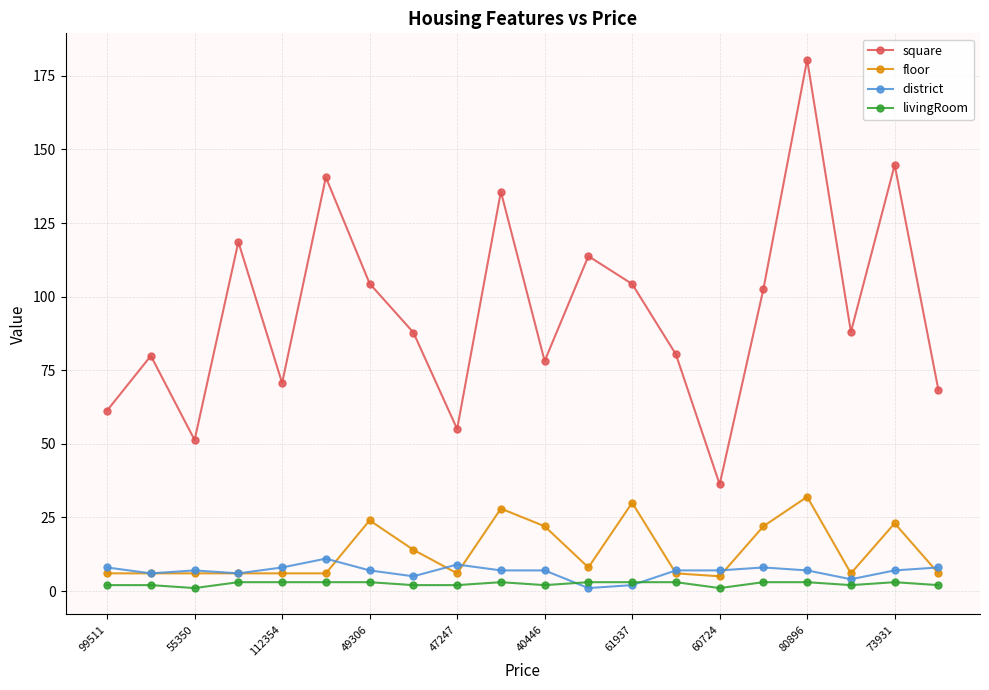

True or false: district and square intersect in this chart.

False